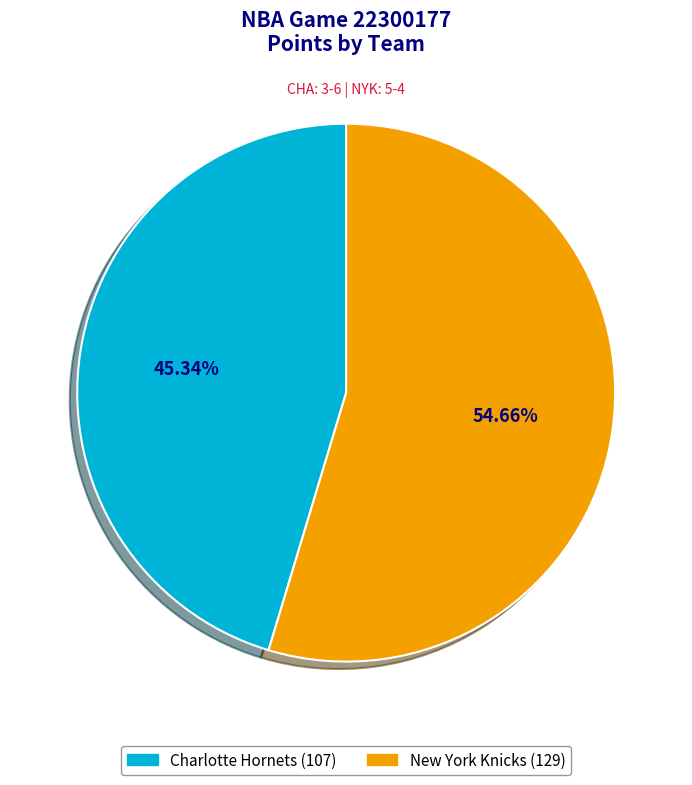

What is the smallest slice in the pie chart?

Charlotte Hornets